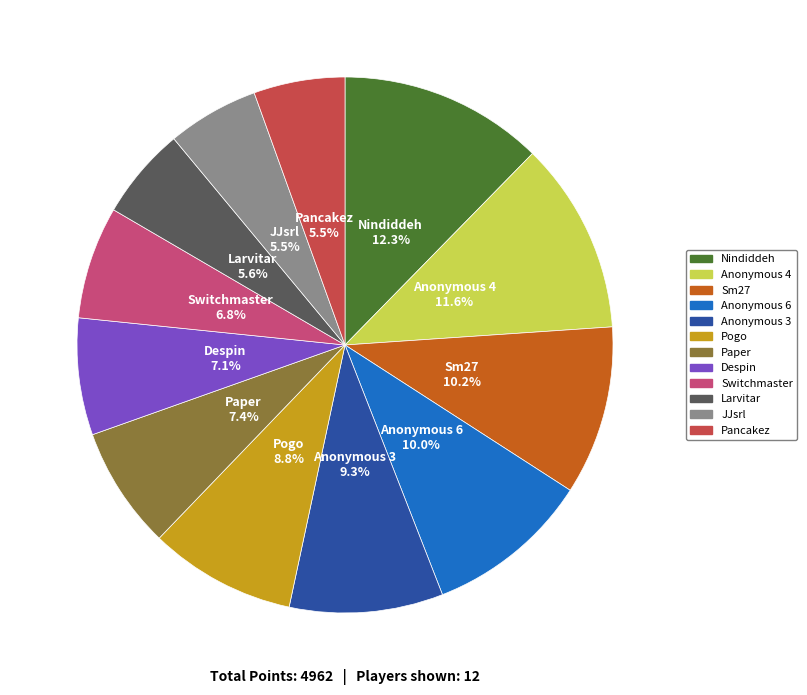

To the nearest percent, what is the combined percentage of Pancakez and Pogo?

14%